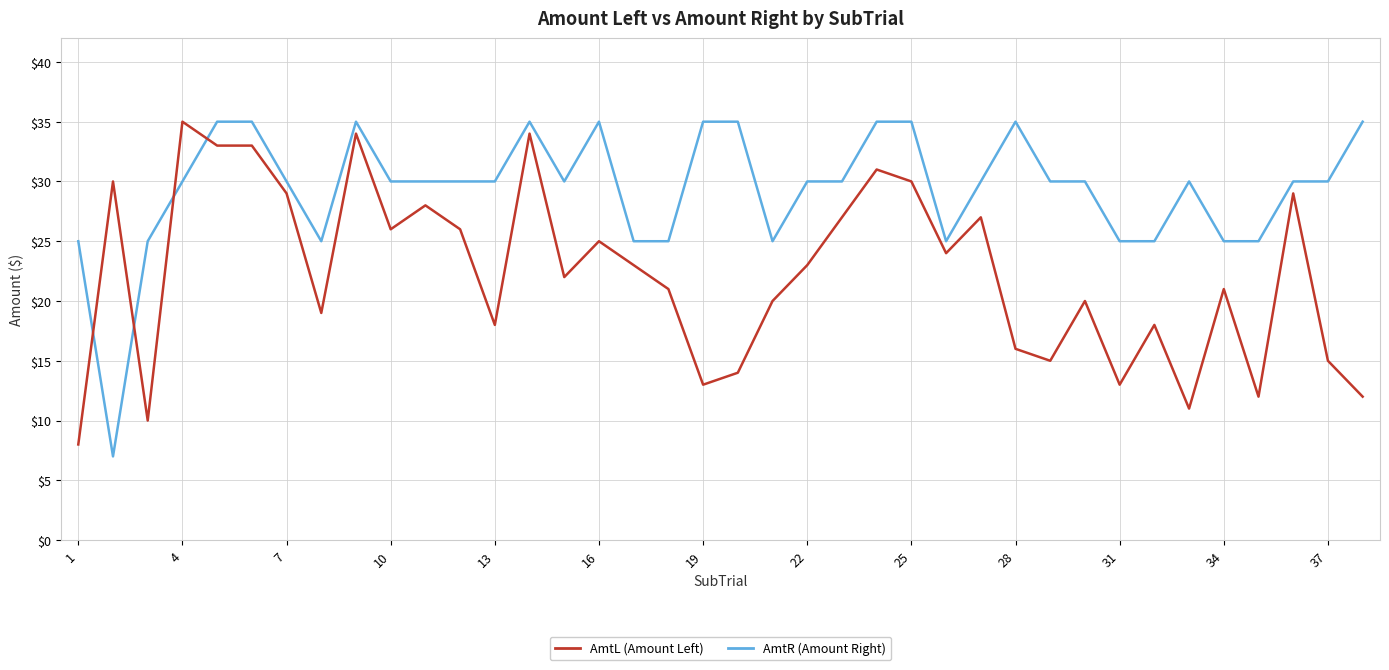

What is the minimum value shown in the chart?

7